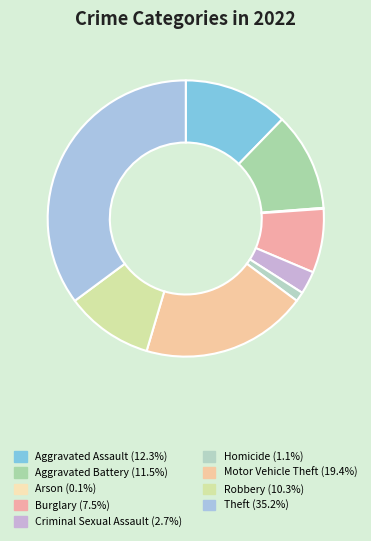

Which slice is the smallest?

Arson